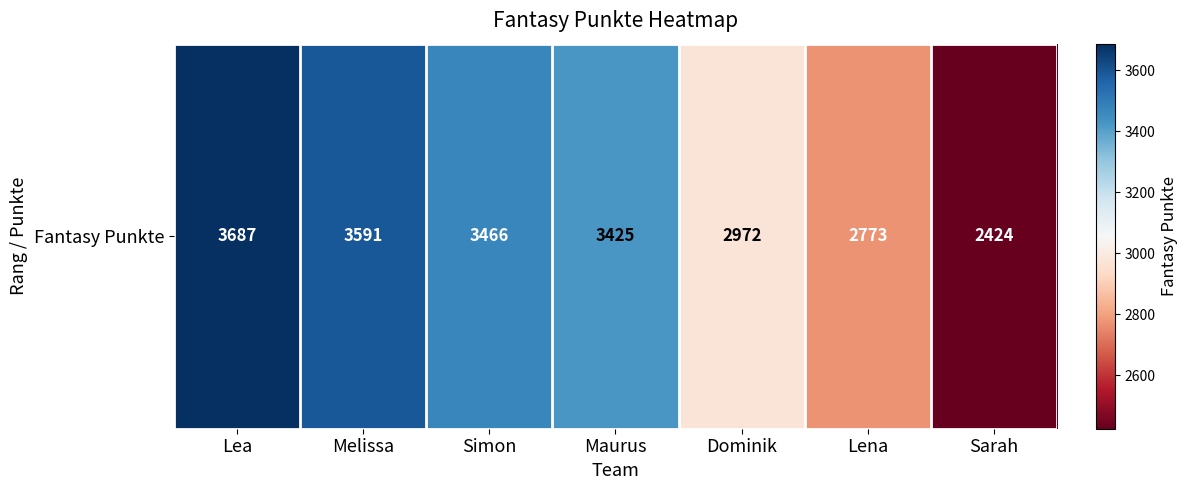

What is the change in value from Lea to Simon?

-221